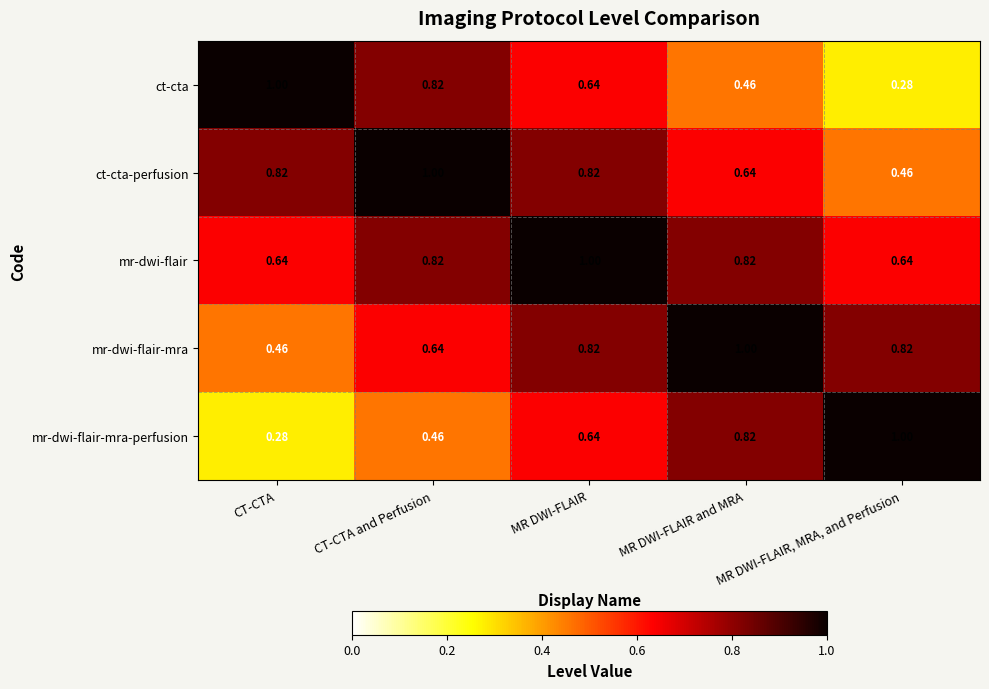

At which label is mr-dwi-flair-mra closest to 0?

CT-CTA